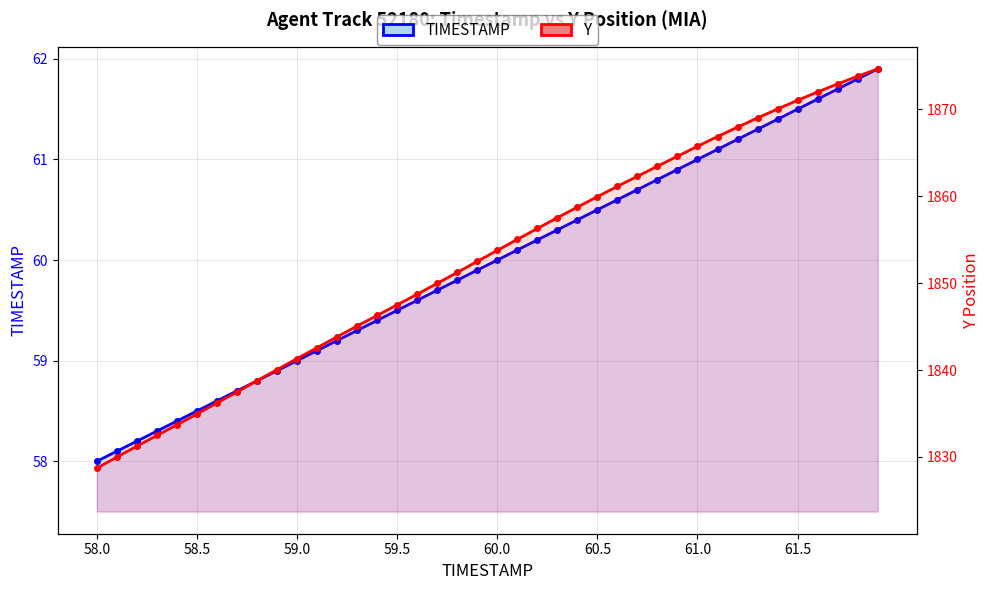

Reading right to left, transcribe all the data shown in this chart.

TIMESTAMP: 61.9	61.8	61.7	61.6	61.5	61.4	61.3	61.2	61.1	61.0	60.9	60.8	60.7	60.6	60.5	60.4	60.3	60.2	60.1	60.0	59.9	59.8	59.7	59.6	59.5	59.4	59.3	59.2	59.1	59.0	58.9	58.8	58.7	58.6	58.5	58.4	58.3	58.2	58.1	58.0
Y: 1874.7	1873.8	1872.9	1872.0	1871.1	1870.1	1869.0	1868.0	1866.9	1865.8	1864.6	1863.5	1862.3	1861.2	1860.0	1858.8	1857.5	1856.3	1855.0	1853.8	1852.5	1851.2	1850.0	1848.7	1847.5	1846.3	1845.1	1843.8	1842.6	1841.3	1840.0	1838.8	1837.5	1836.2	1834.9	1833.7	1832.5	1831.2	1830.0	1828.7